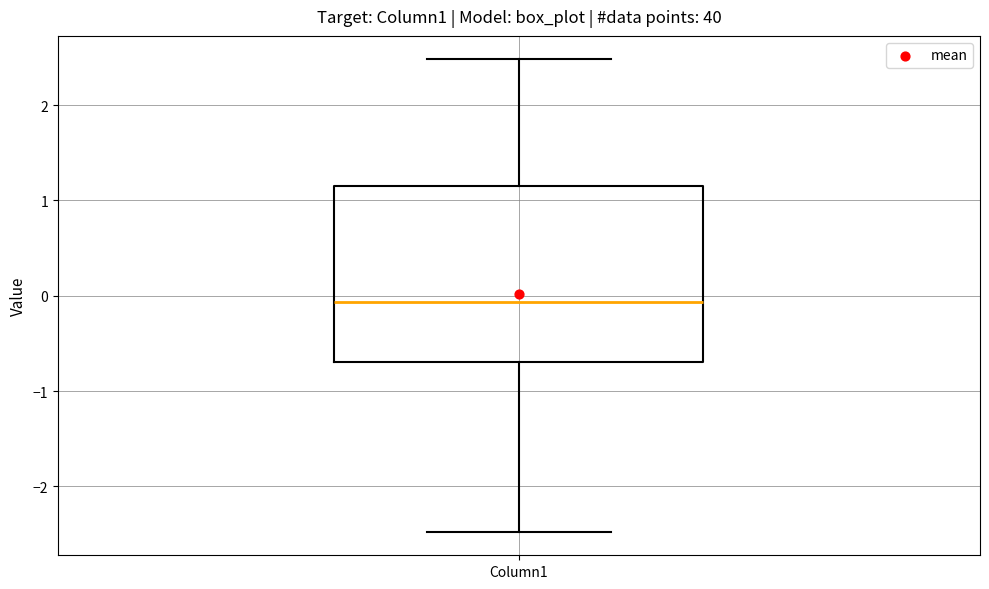

Transcribe this box plot: give where the median line is, the range the box spans, and where the two whiskers end, as read against the y-axis. The values are not printed on the chart, so give them approximately, as read against the axis.

median -0.1, box -0.7 to 1.2, whiskers -2.5 to 2.5